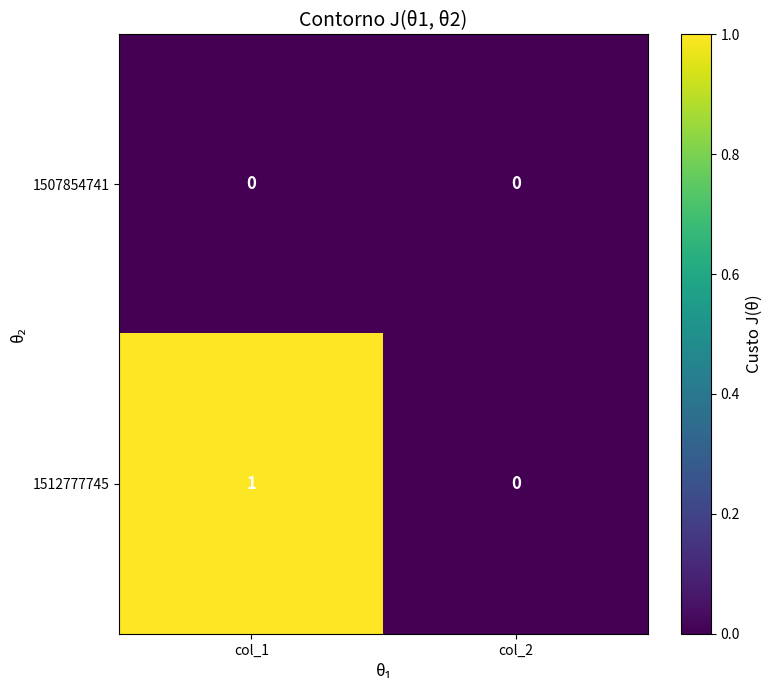

Which series has the widest spread of values?

1512777745